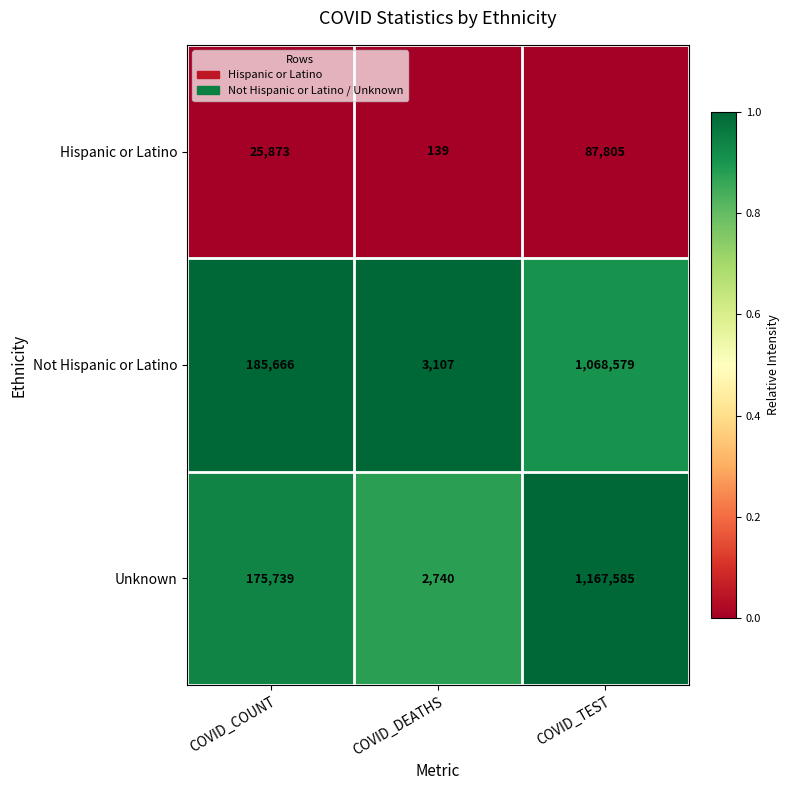

What is the difference between the highest and lowest values at COVID_TEST?

1079780